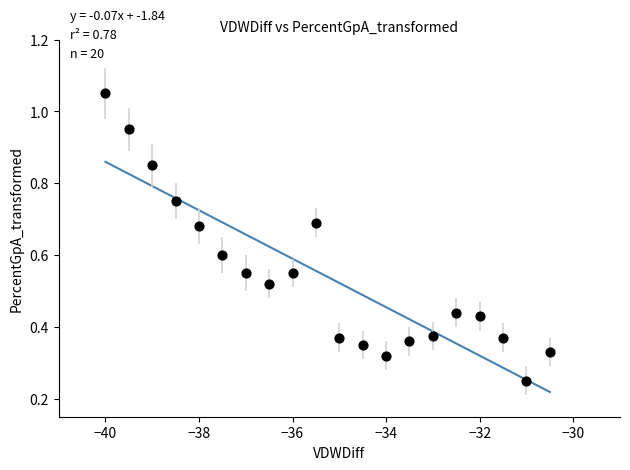

What is the range of X values (max minus min)?

9.5